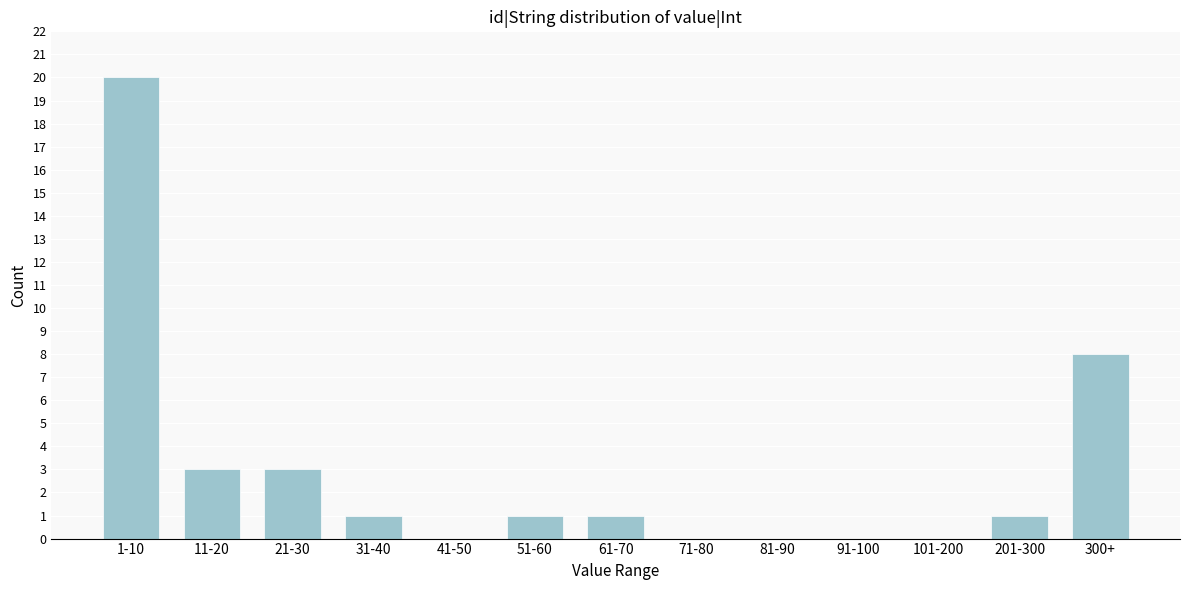

Reading right to left, what are all the values shown in this chart?

300+=8	201-300=1	101-200=0	91-100=0	81-90=0	71-80=0	61-70=1	51-60=1	41-50=0	31-40=1	21-30=3	11-20=3	1-10=20